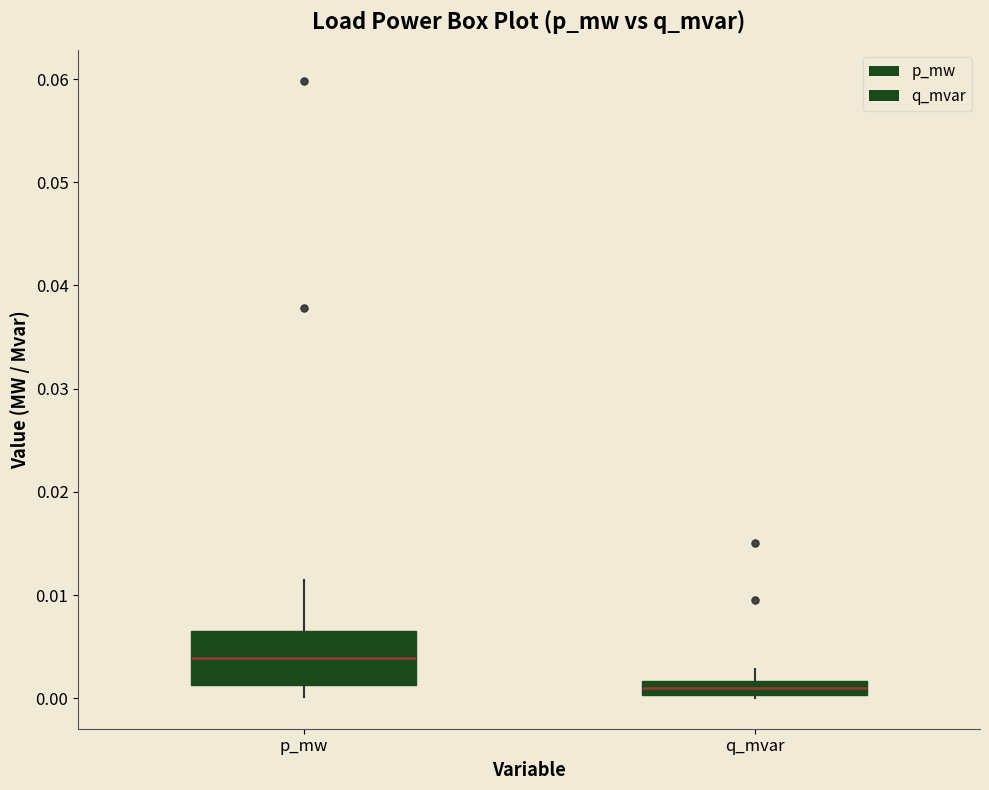

Where does the median line of the box for p_mw sit on the y-axis? The values are not printed on the chart, so give them approximately, as read against the axis.

0.004